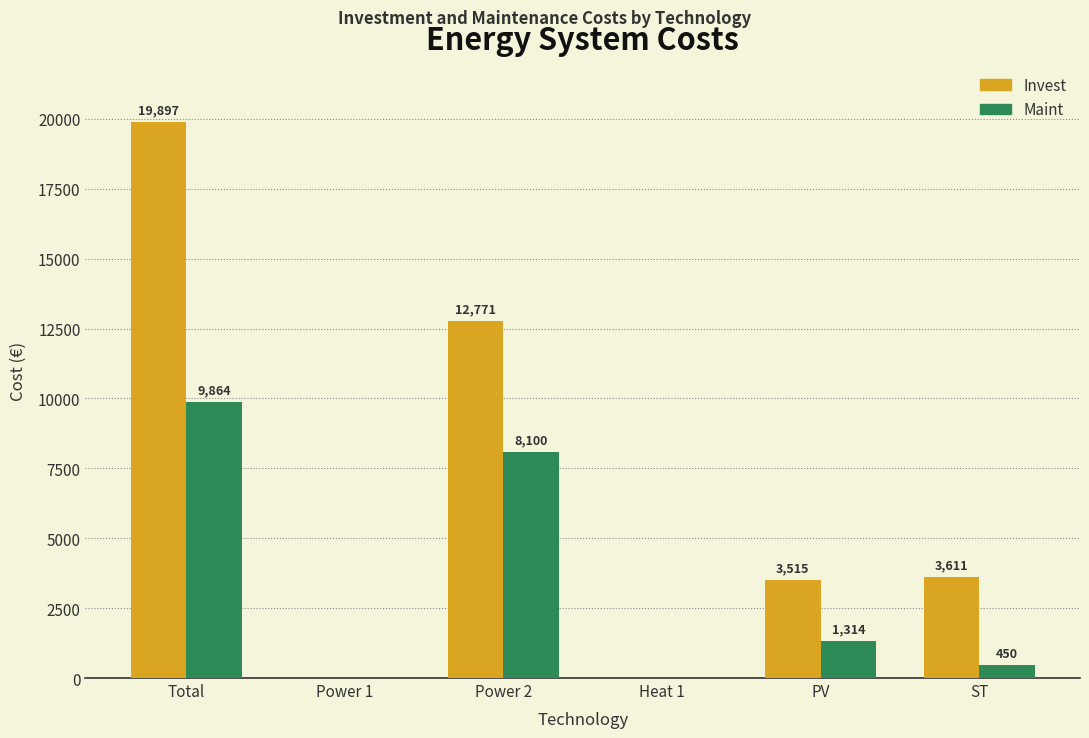

Which series changed the most between Total and ST?

Invest